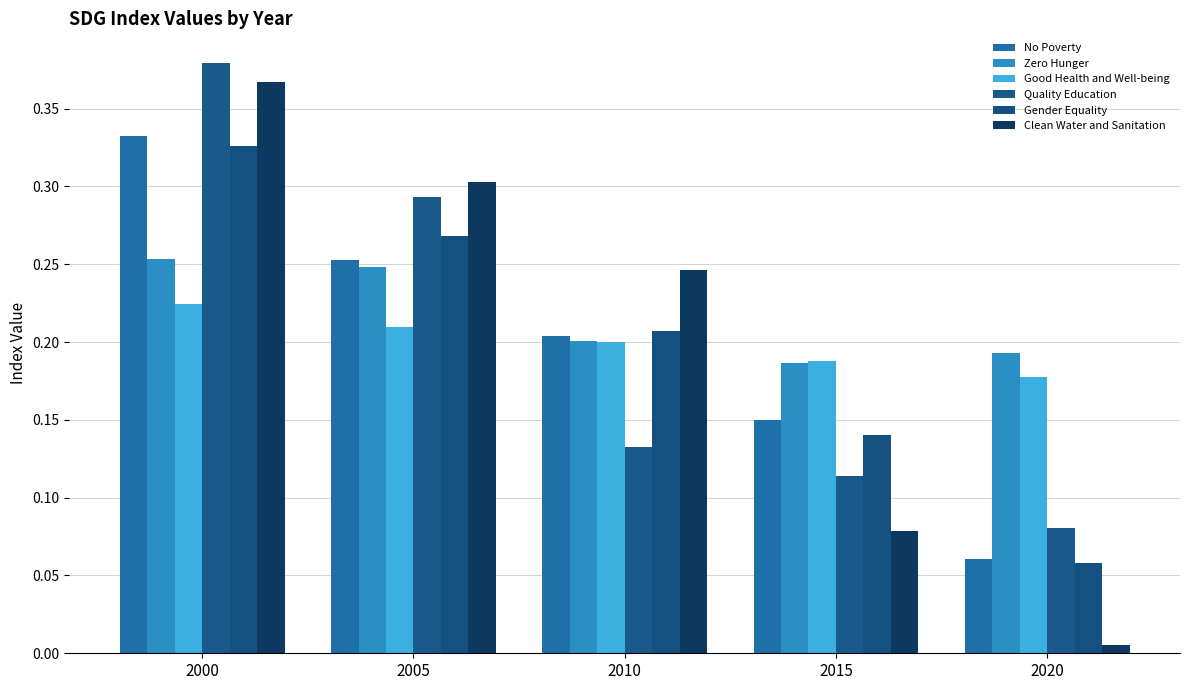

How many distinct data groups are displayed?

6